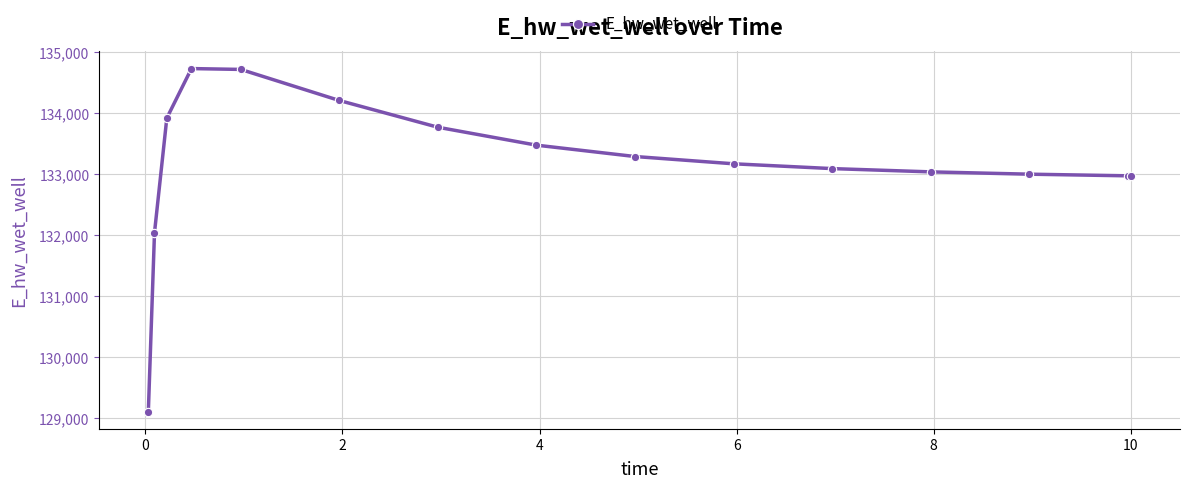

How many distinct data groups are displayed?

1